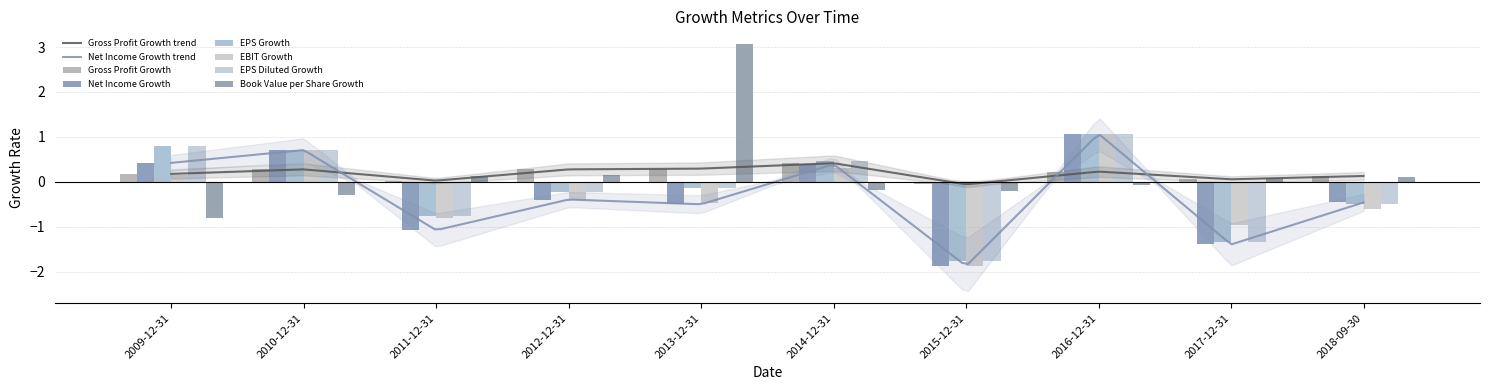

What is the value of the Net Income Growth bar at the 10th from the left?

-0.5